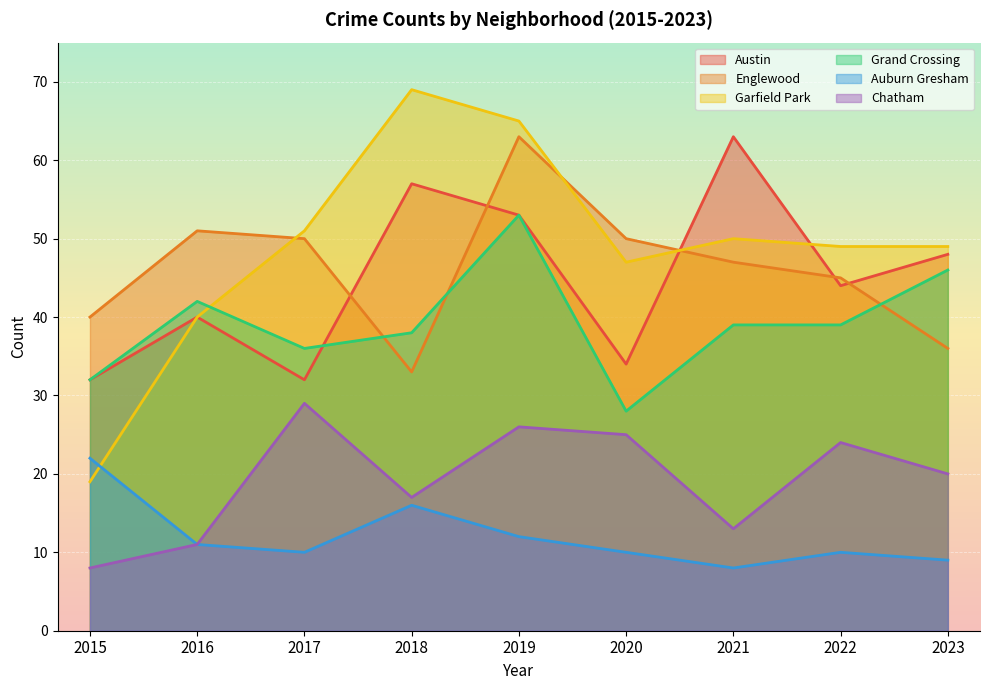

Rank the series by their maximum value, from lowest to highest.

Auburn Gresham, Chatham, Grand Crossing, Austin, Englewood, Garfield Park